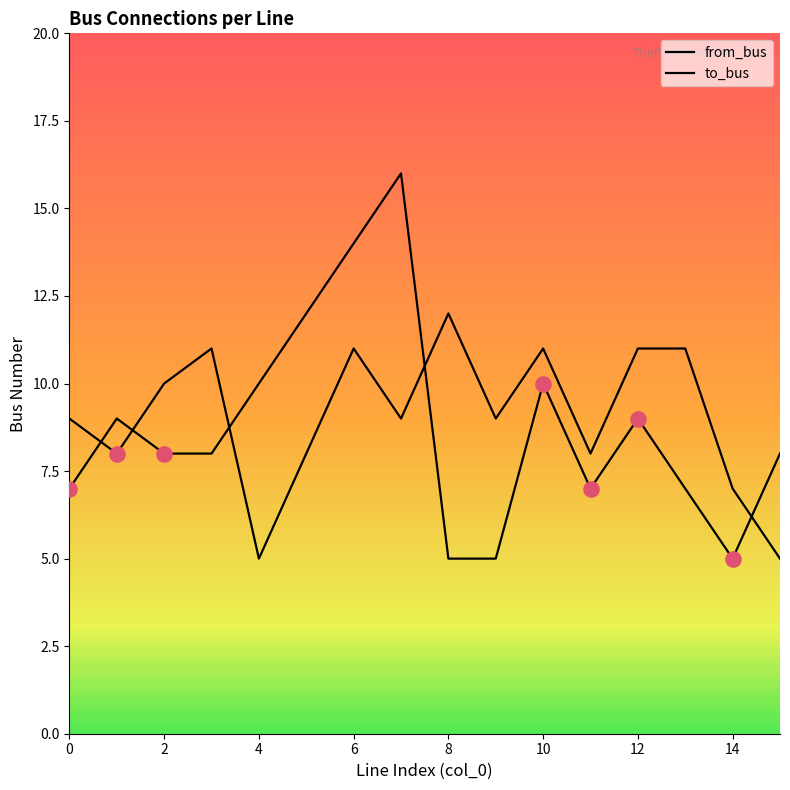

At which category is the sum across all series the highest?

6